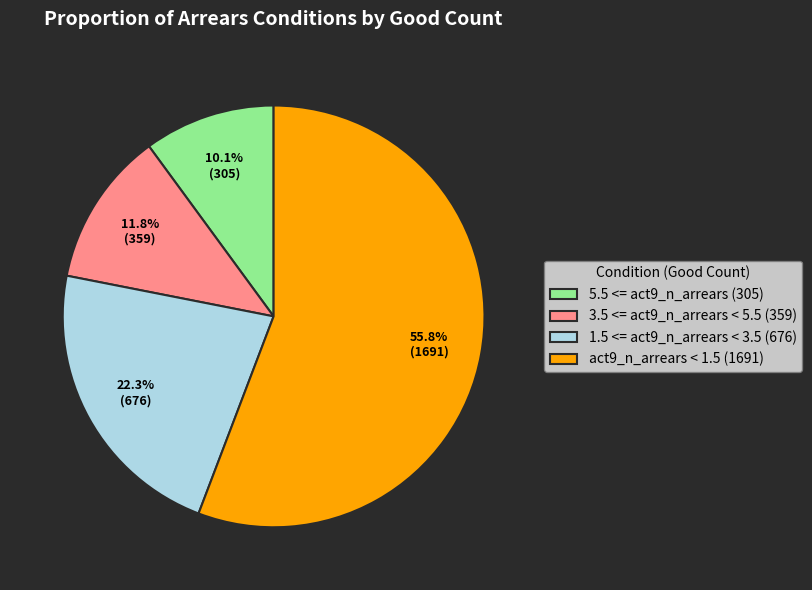

To the nearest percent, what is the difference between the largest and smallest slice percentages?

46%